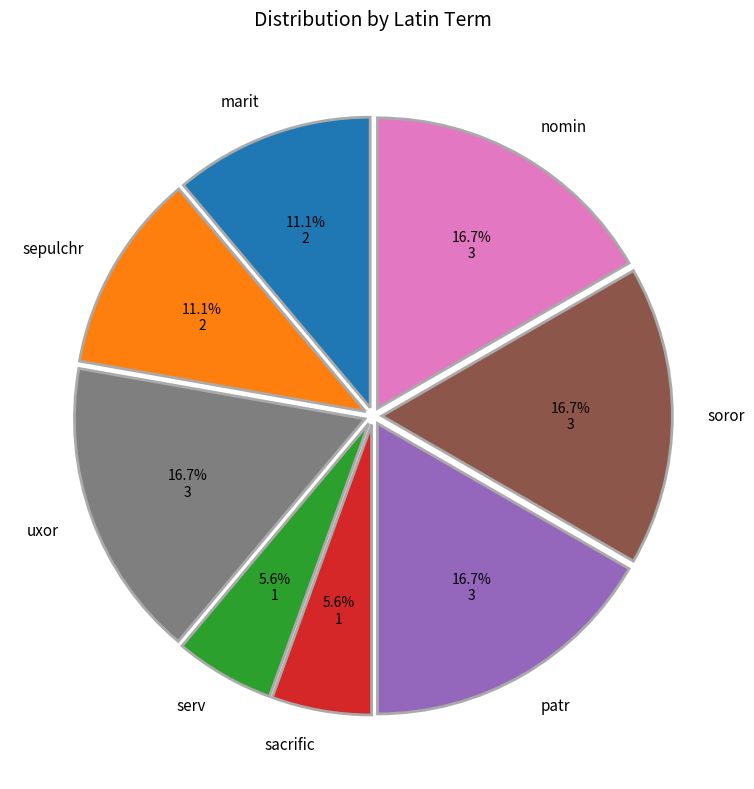

Is there a majority slice in this chart?

No